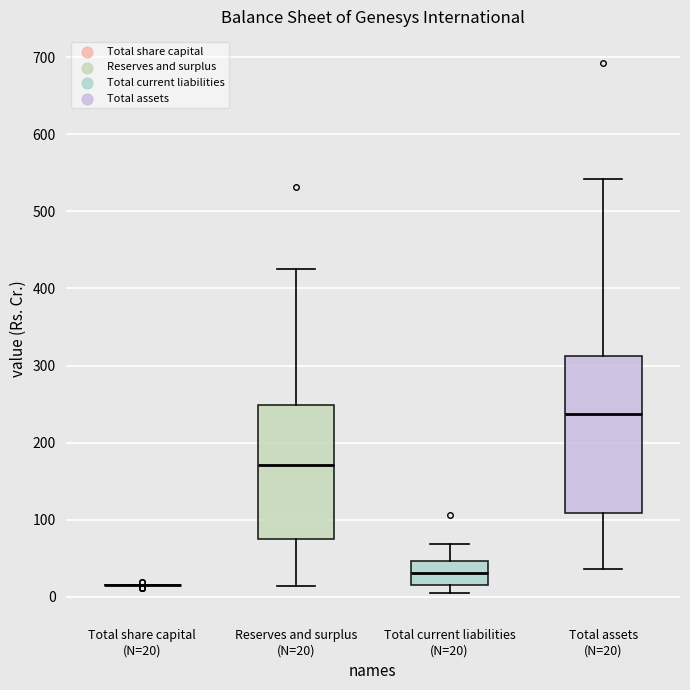

Reading left to right, transcribe this box plot: for each box, give where its median line is, the range the box spans, and where its two whiskers end, as read against the y-axis. The values are not printed on the chart, so give them approximately, as read against the axis.

Total share capital (N=20): box collapsed to a line at 20, whiskers 10 to 20
Reserves and surplus (N=20): median 170, box 70 to 250, whiskers 10 to 430
Total current liabilities (N=20): median 30, box 20 to 50, whiskers 0 to 70
Total assets (N=20): median 240, box 110 to 310, whiskers 40 to 540